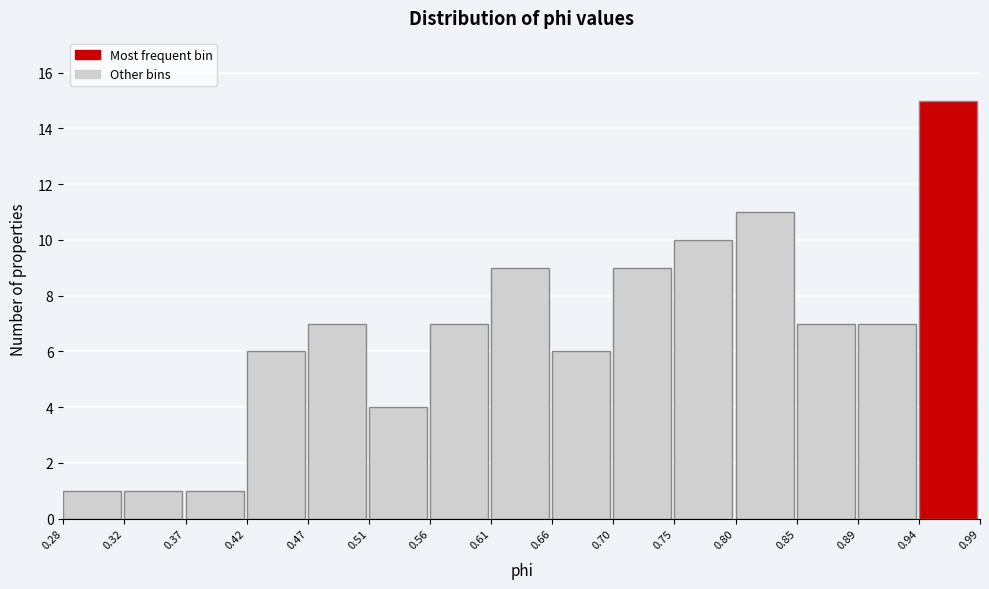

What is the height of the bar covering 0.89 to 0.94 on the x-axis? The values are not printed on the chart, so give them approximately, as read against the axis.

7